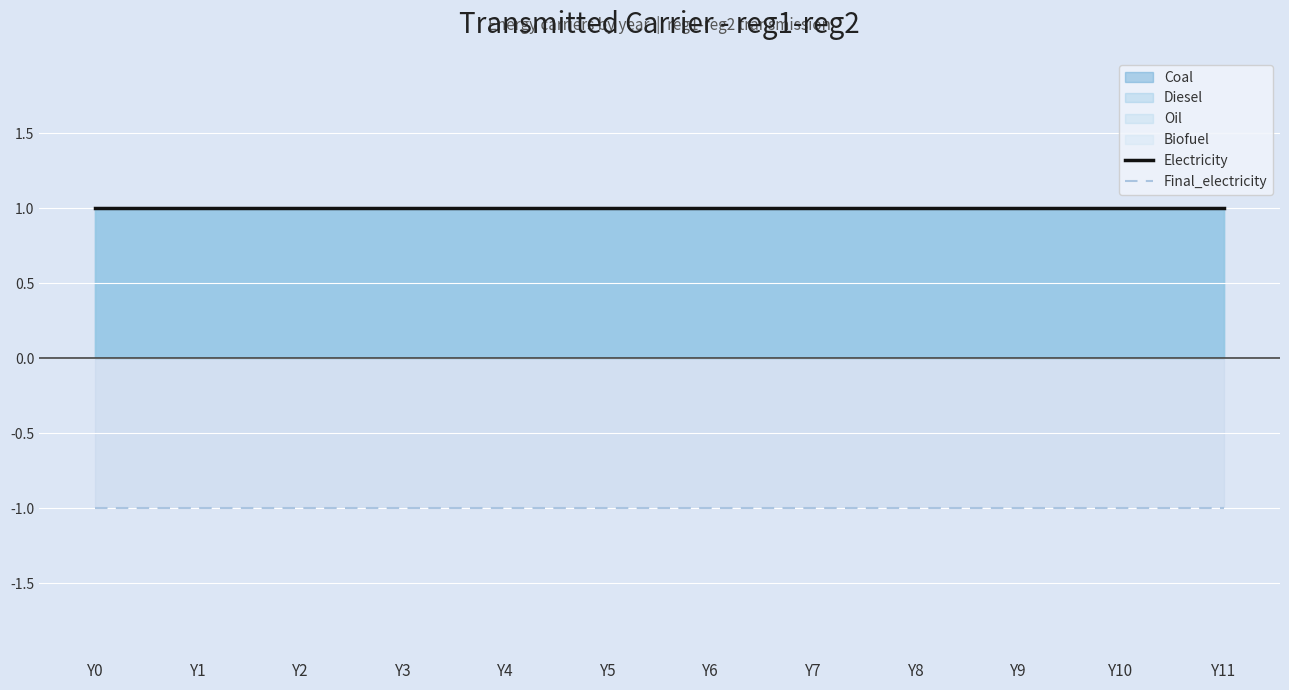

Which series changed the most between Y0 and Y11?

Electricity